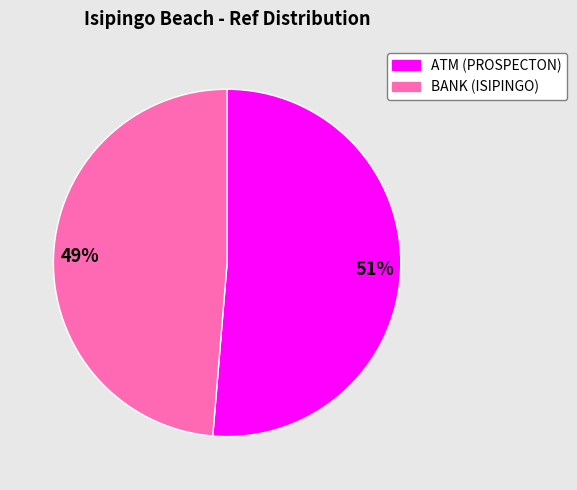

Does any single category account for the majority?

Yes